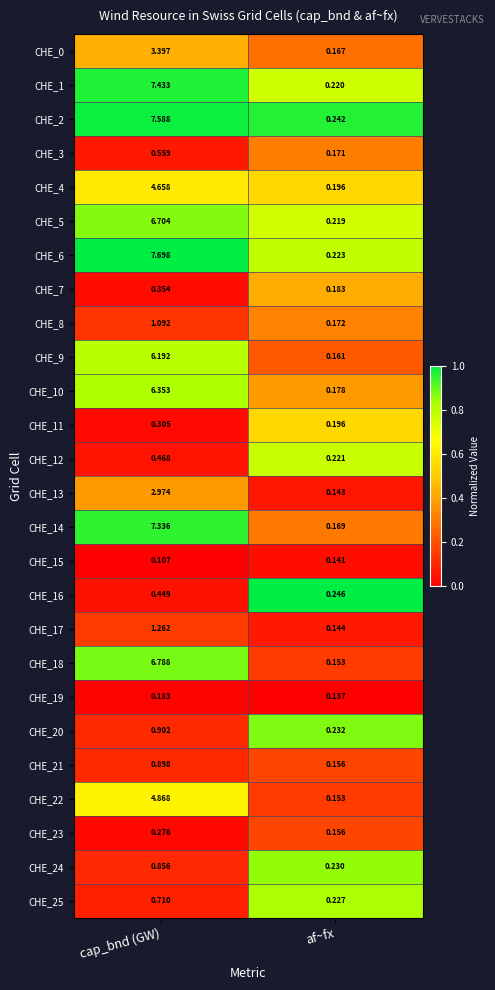

Where does the CHE_14 series first go above 7?

cap_bnd (GW)